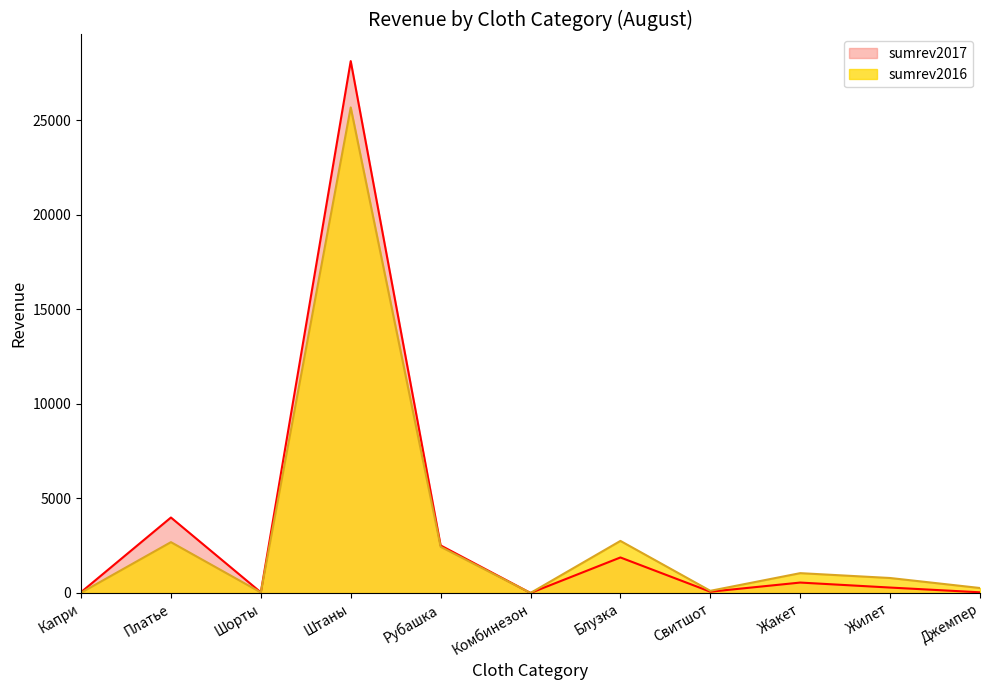

What is the average value of the sumrev2016 series?

3257.5